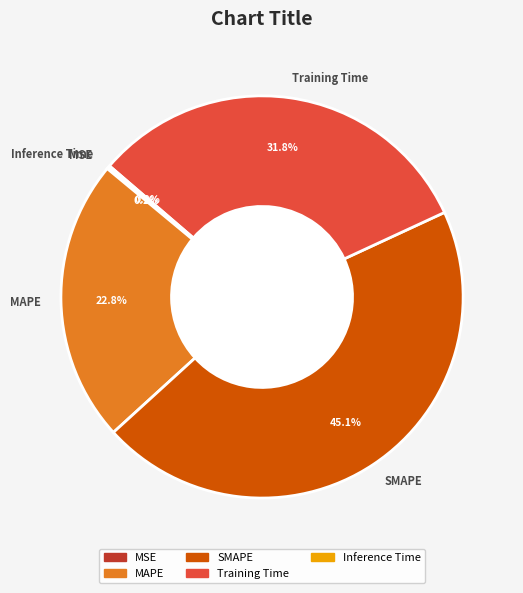

What percentage is the SMAPE slice, to the nearest percent?

45%